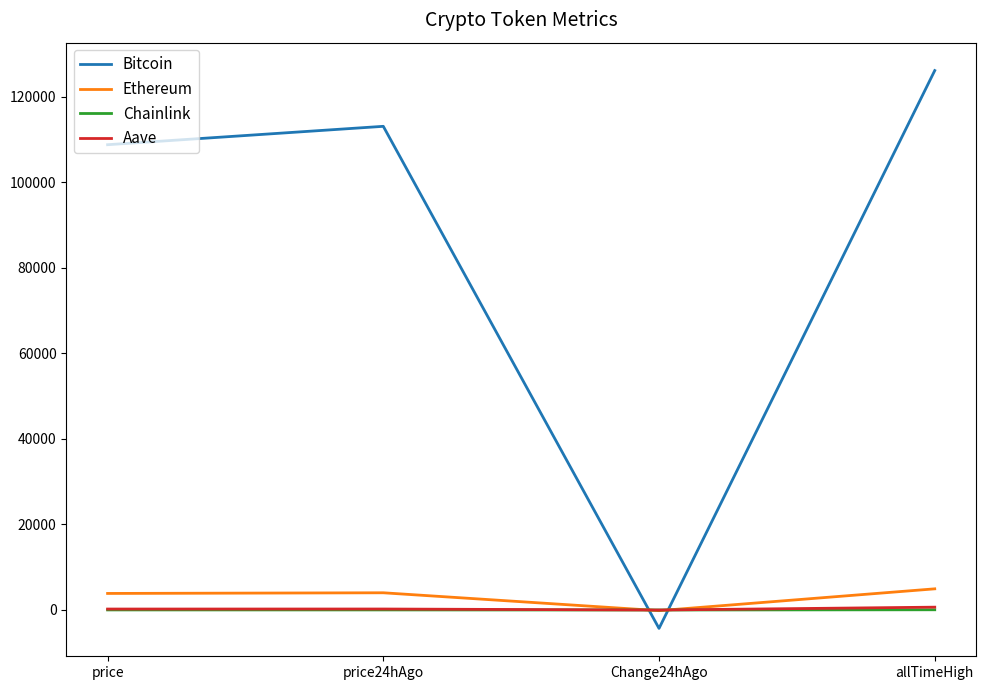

At which category does the chart reach its minimum across all series?

Change24hAgo